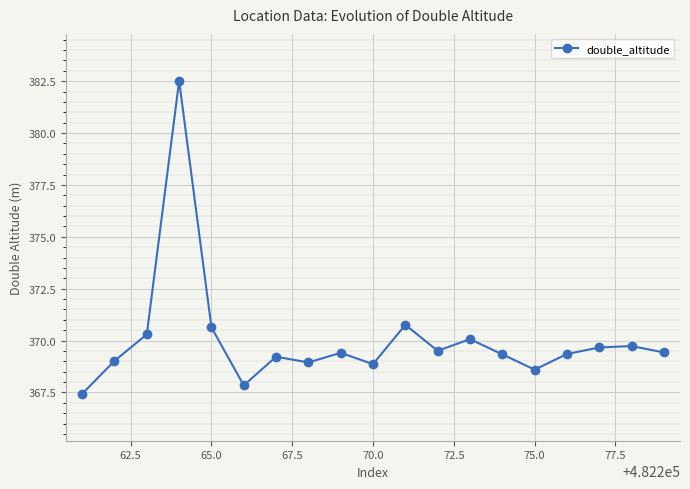

What is the average value?

370.0